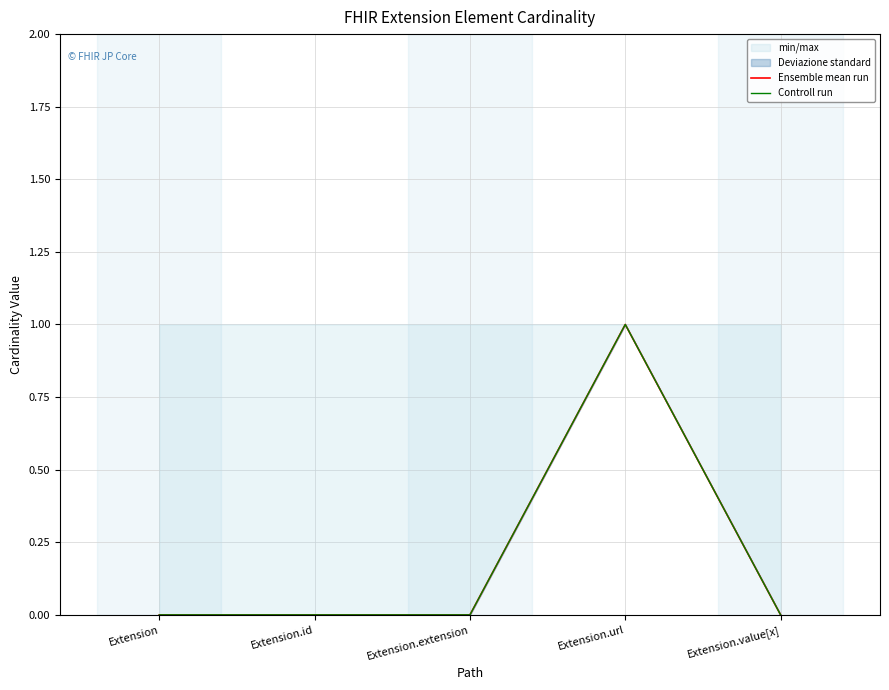

Which category has the lowest value in the Controll run series?

Extension